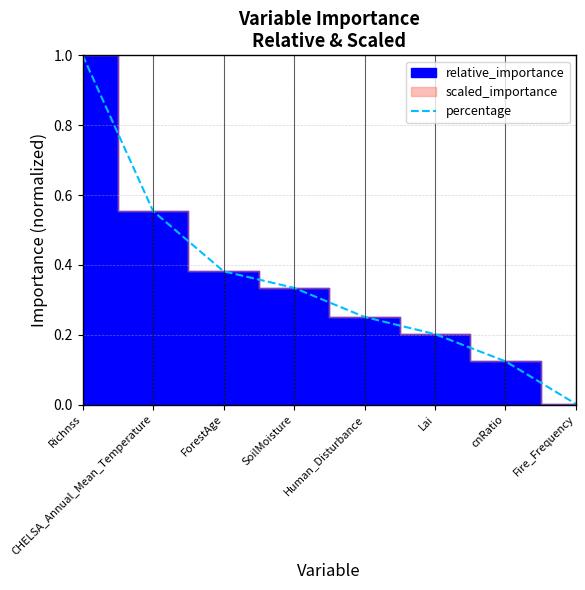

List the labels in order of value, largest first.

Richnss, CHELSA_Annual_Mean_Temperature, ForestAge, SoilMoisture, Human_Disturbance, Lai, cnRatio, Fire_Frequency